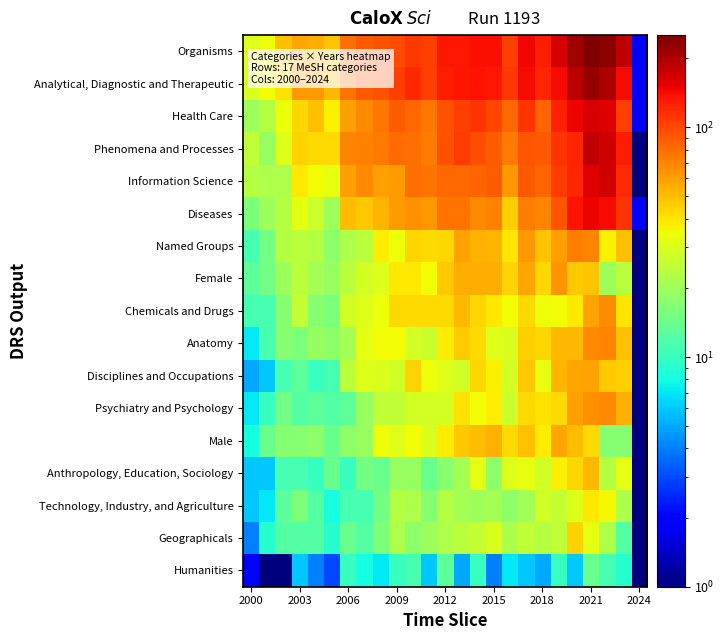

How many categories are shown in the chart?

25